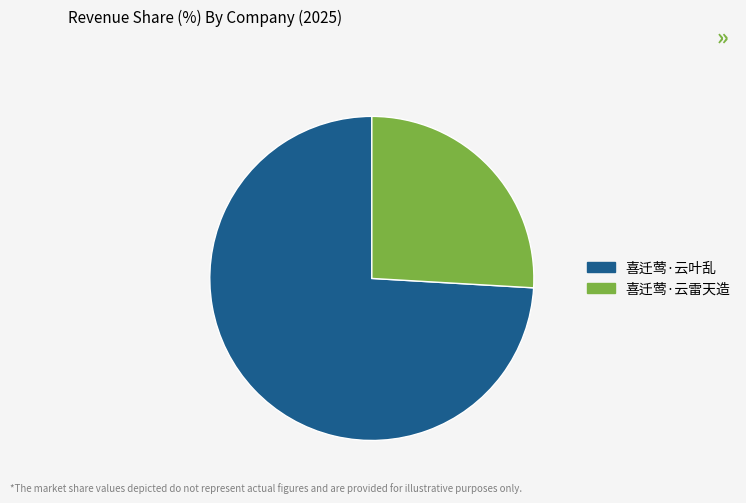

Rank the categories by value from highest to lowest.

喜迁莺·云叶乱, 喜迁莺·云雷天造